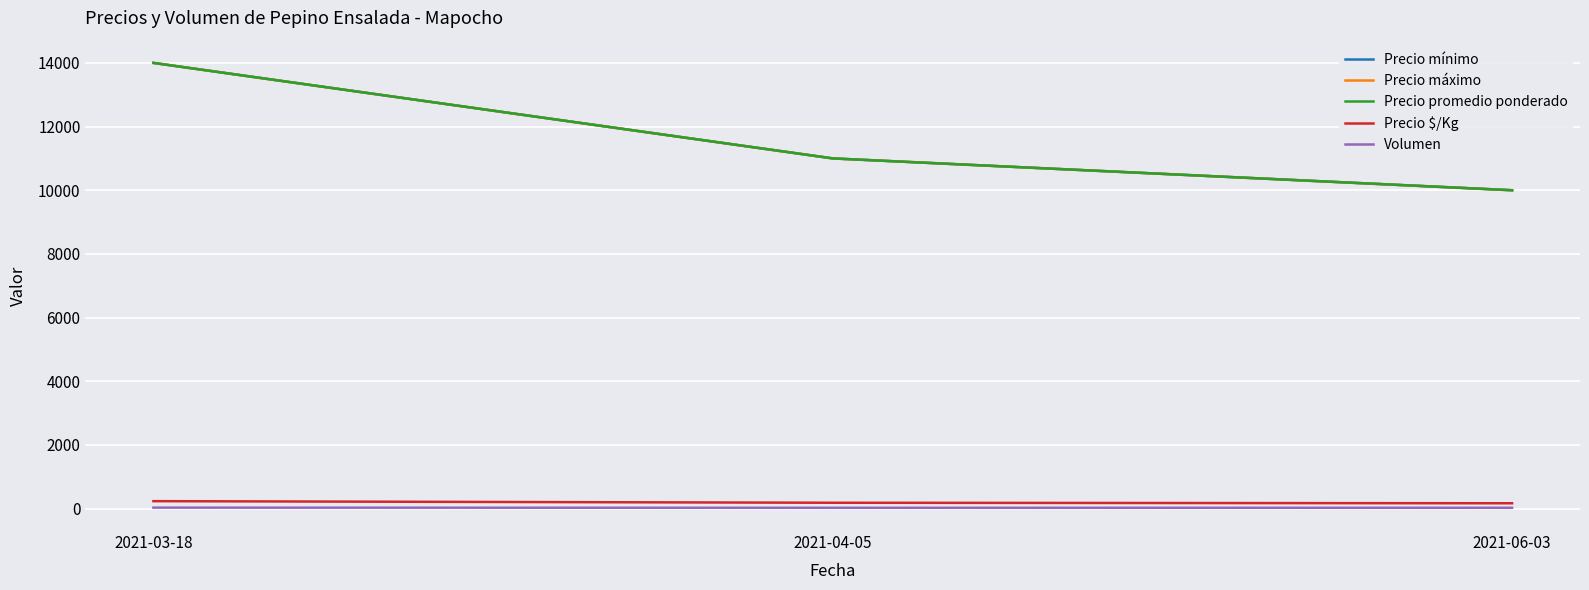

Where does the Precio $/Kg series first go above 183?

2021-03-18